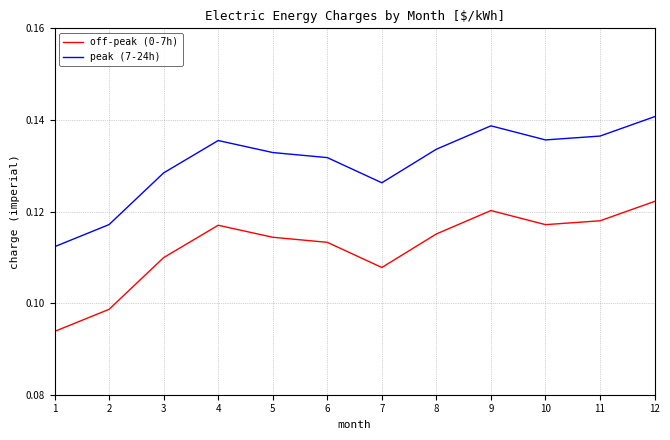

At which category does the chart reach its peak across all series?

12